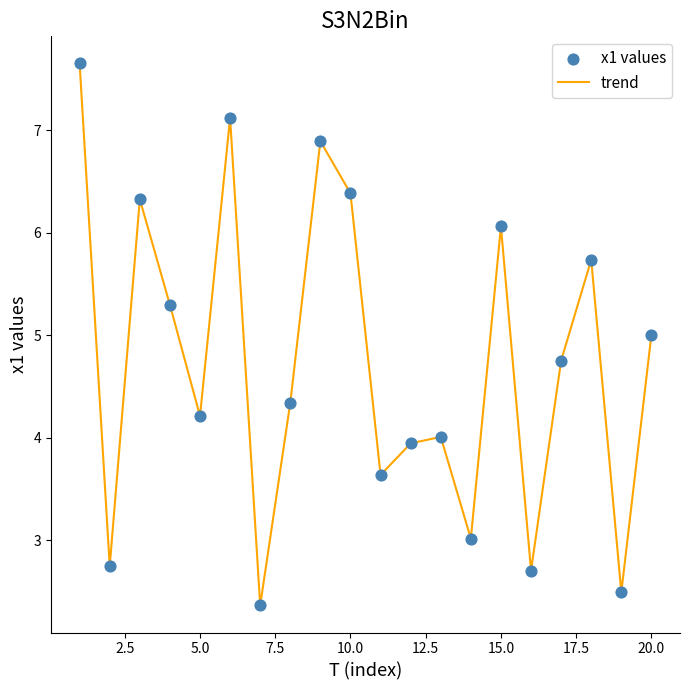

What is the minimum value shown in the chart?

2.4